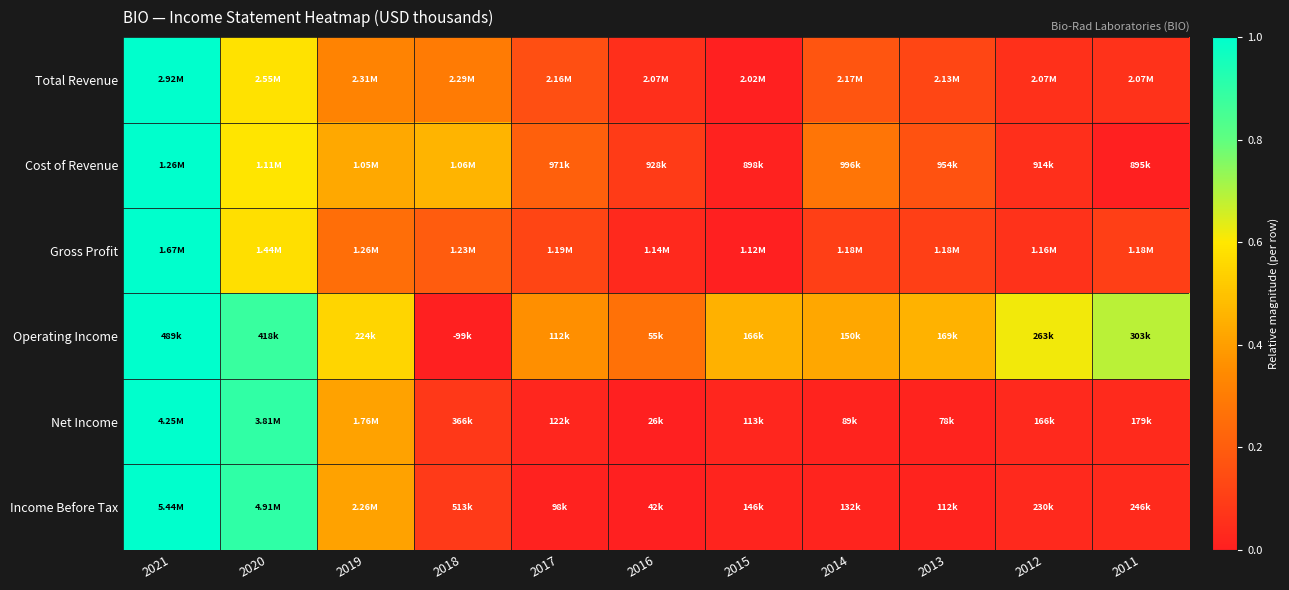

Which category has the highest value across all series?

2021